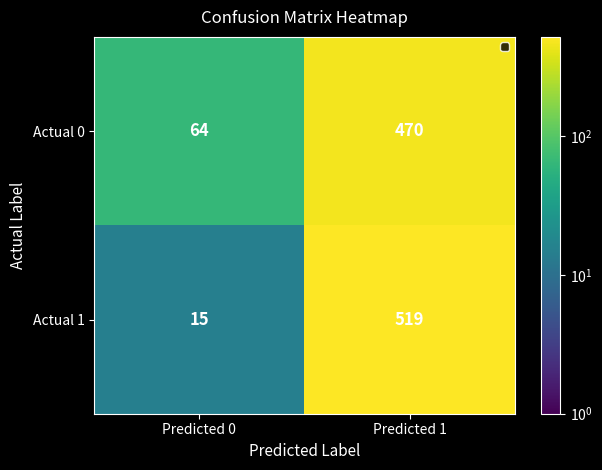

How many series are shown in this chart?

2